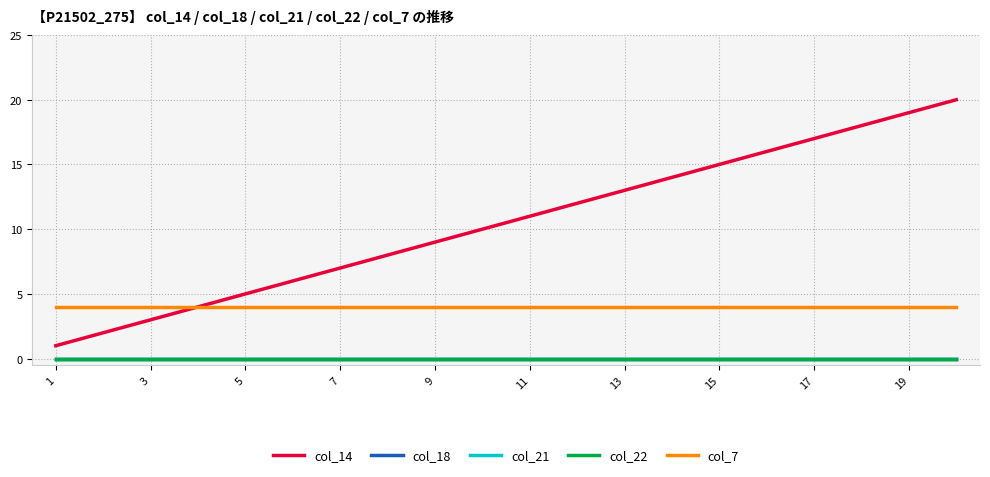

Rank the series by their maximum value, from lowest to highest.

col_18, col_21, col_22, col_7, col_14